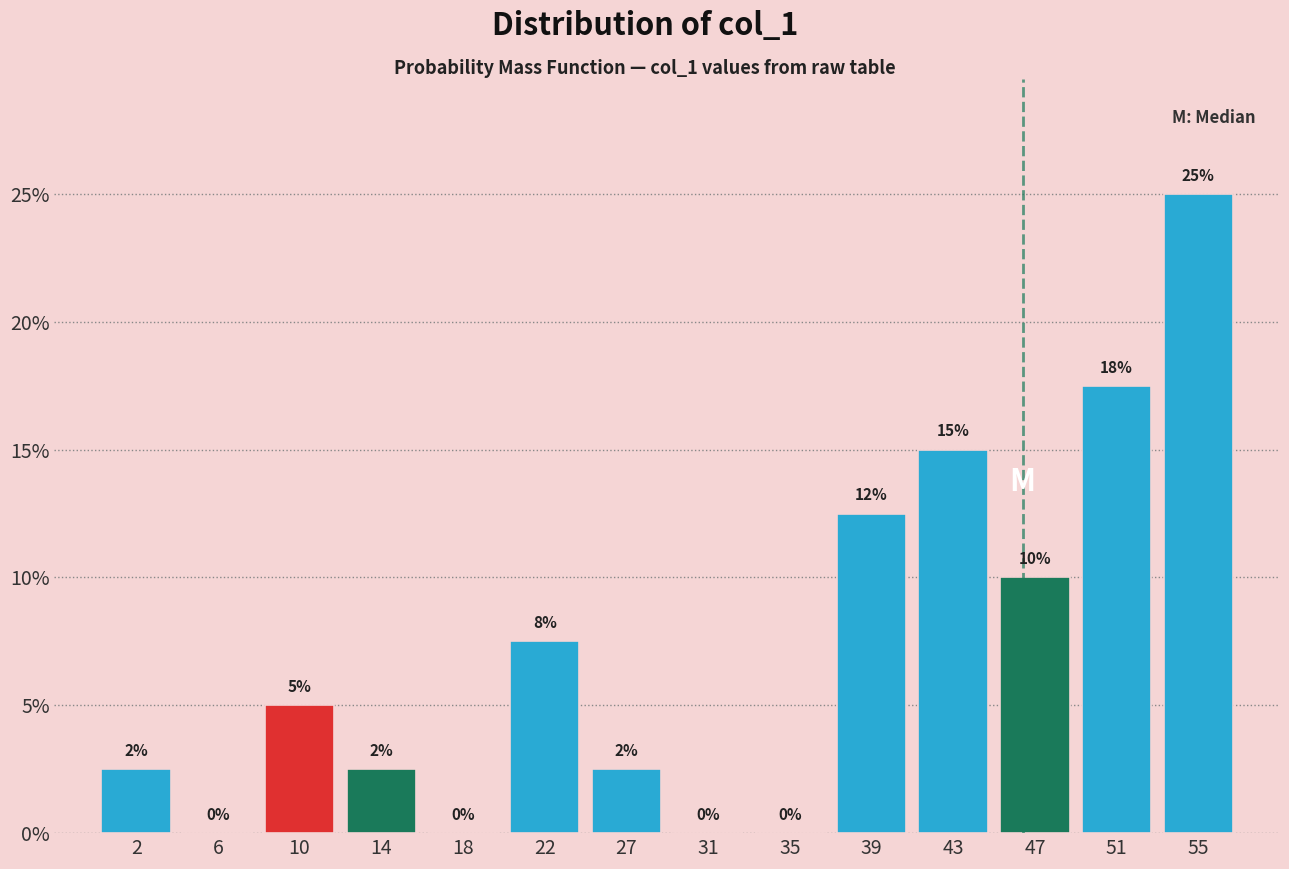

Are the bars horizontal?

No